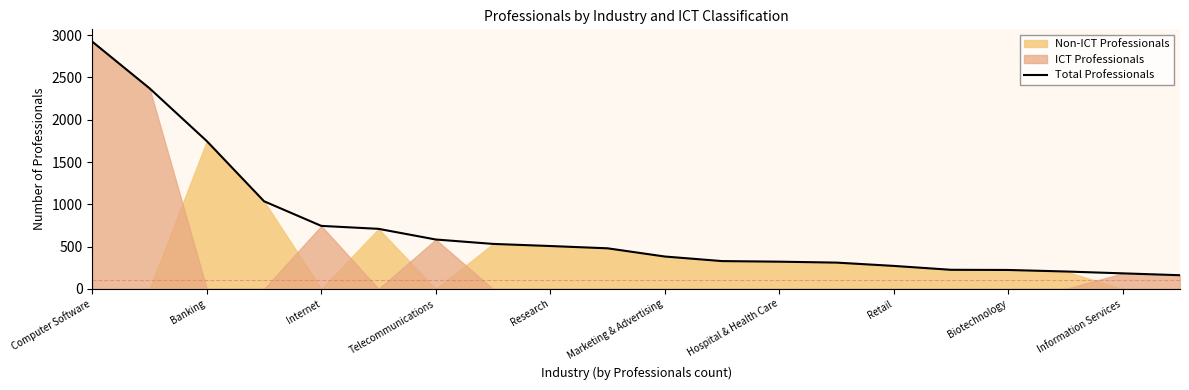

Is it true that Total Professionals equals 2922 at Computer Software?

True